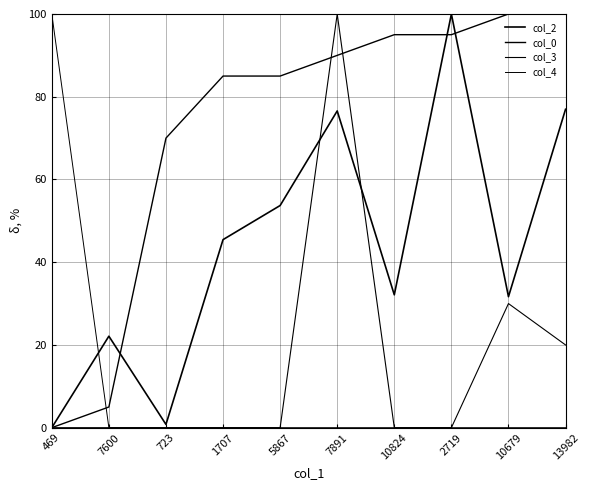

In col_2, how many points are lower than both neighbors (excluding endpoints)?

3